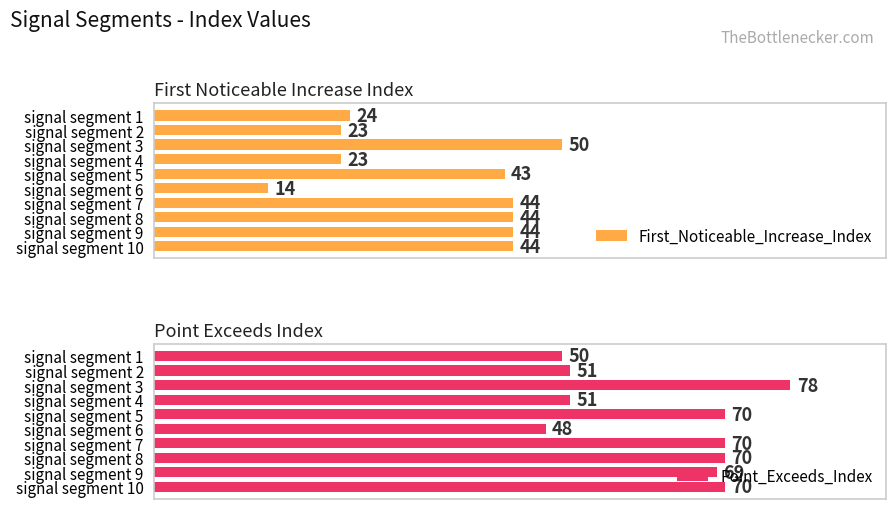

At which label is First_Noticeable_Increase_Index closest to 32?

signal segment 1